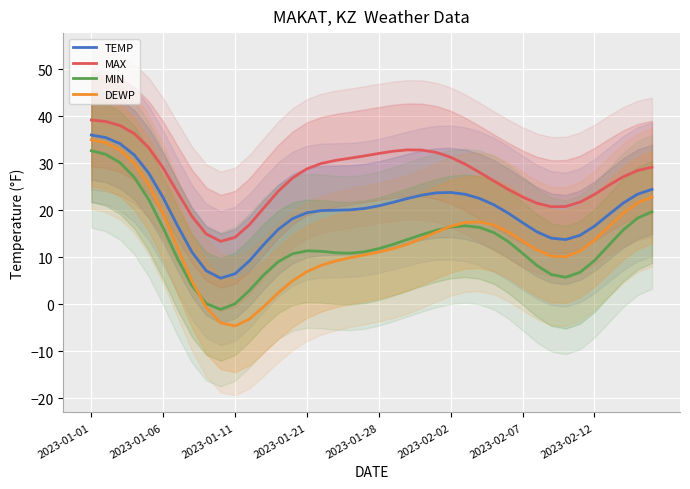

True or false: DEWP has more than 1 interior local peaks.

False